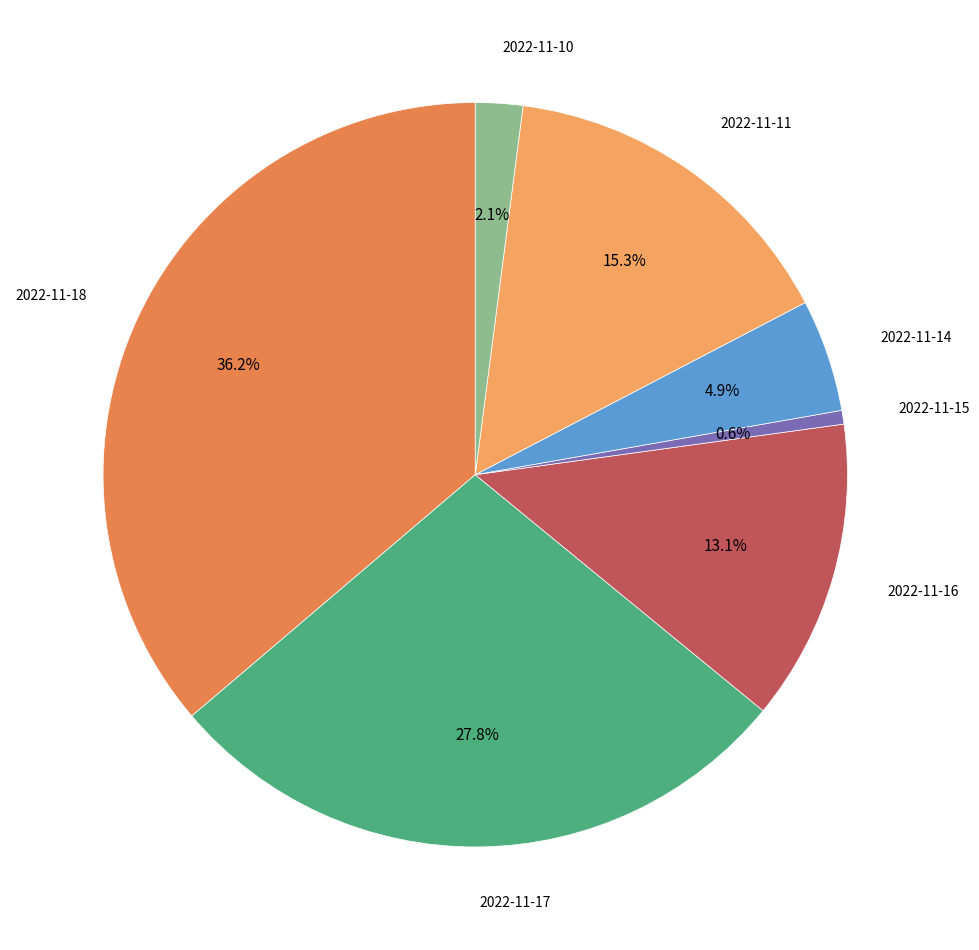

Does 2022-11-16 represent more than half of the total?

No